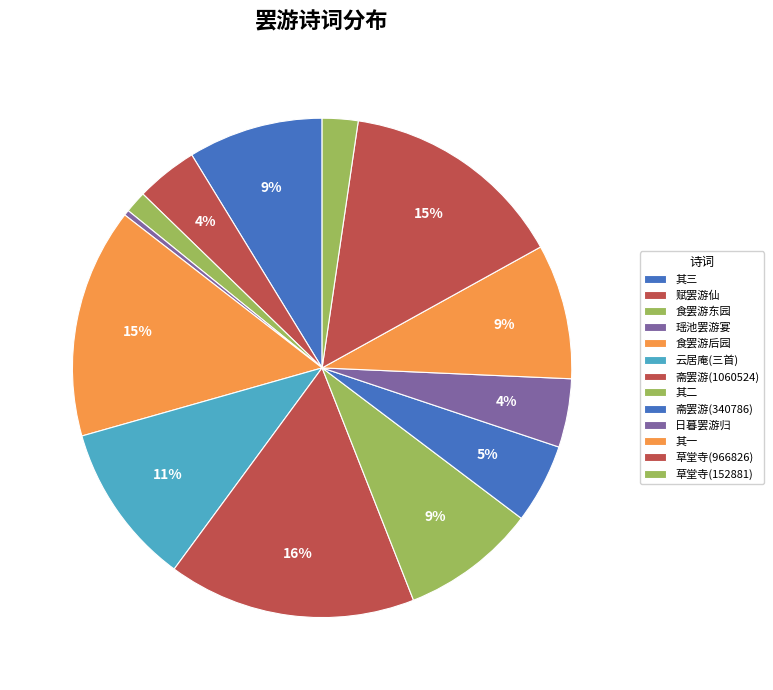

Is there any slice that represents more than half of the pie?

No